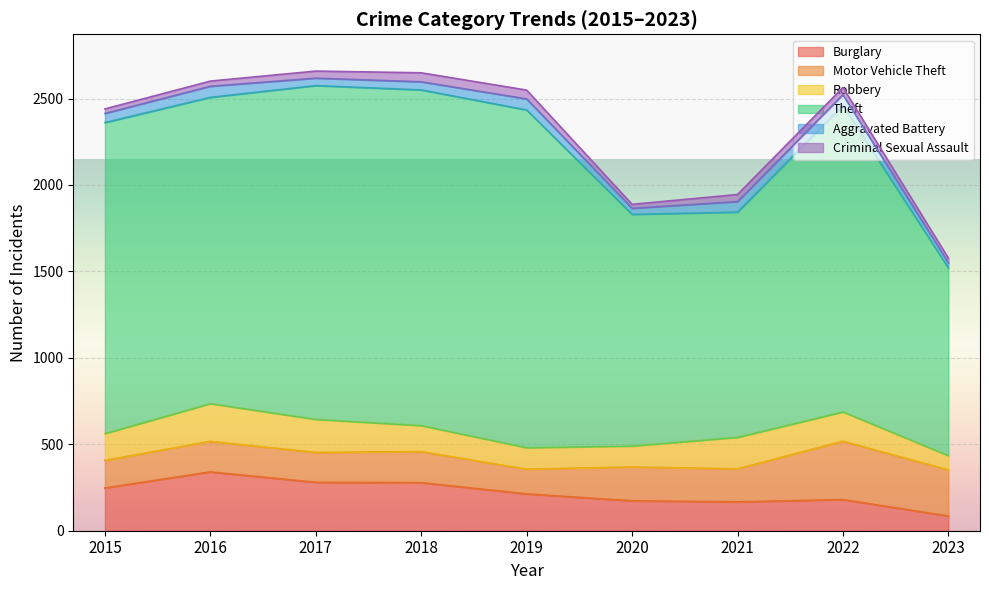

Reading left to right, what are all the values shown in this chart?

Burglary: 2015=247	2016=340	2017=280	2018=278	2019=213	2020=173	2021=167	2022=180	2023=85
Motor Vehicle Theft: 2015=160	2016=177	2017=173	2018=180	2019=143	2020=196	2021=191	2022=338	2023=267
Robbery: 2015=155	2016=218	2017=191	2018=150	2019=124	2020=121	2021=182	2022=169	2023=82
Theft: 2015=1799	2016=1772	2017=1931	2018=1942	2019=1954	2020=1340	2021=1303	2022=1773	2023=1086
Aggravated Battery: 2015=53	2016=64	2017=43	2018=47	2019=64	2020=35	2021=61	2022=62	2023=29
Criminal Sexual Assault: 2015=26	2016=30	2017=41	2018=52	2019=51	2020=23	2021=41	2022=42	2023=28